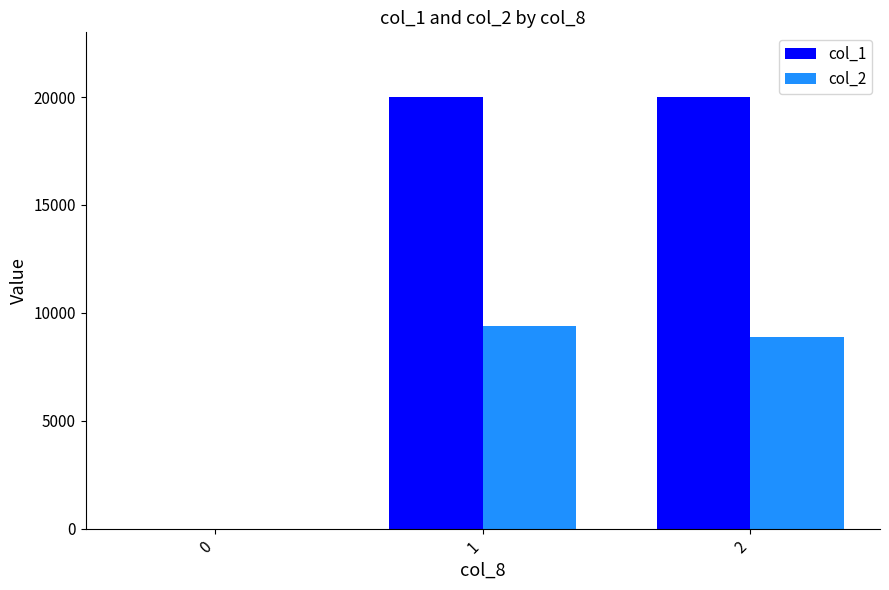

Which series changed the most between 0 and 2?

col_1